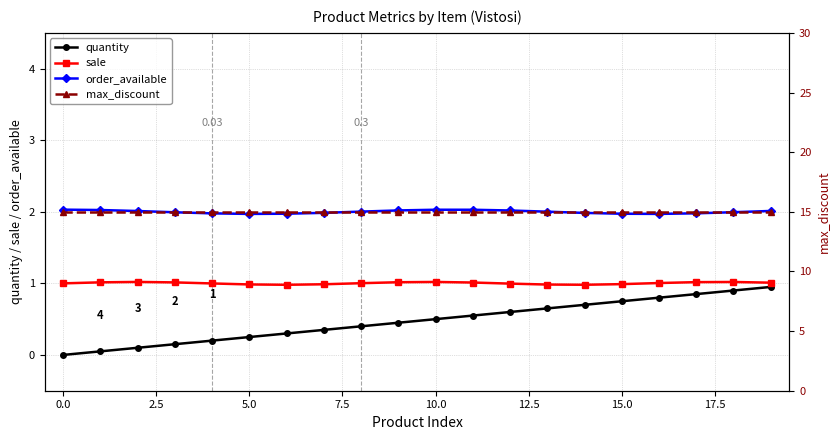

What are all the series names shown in the legend?

quantity, sale, order_available, max_discount